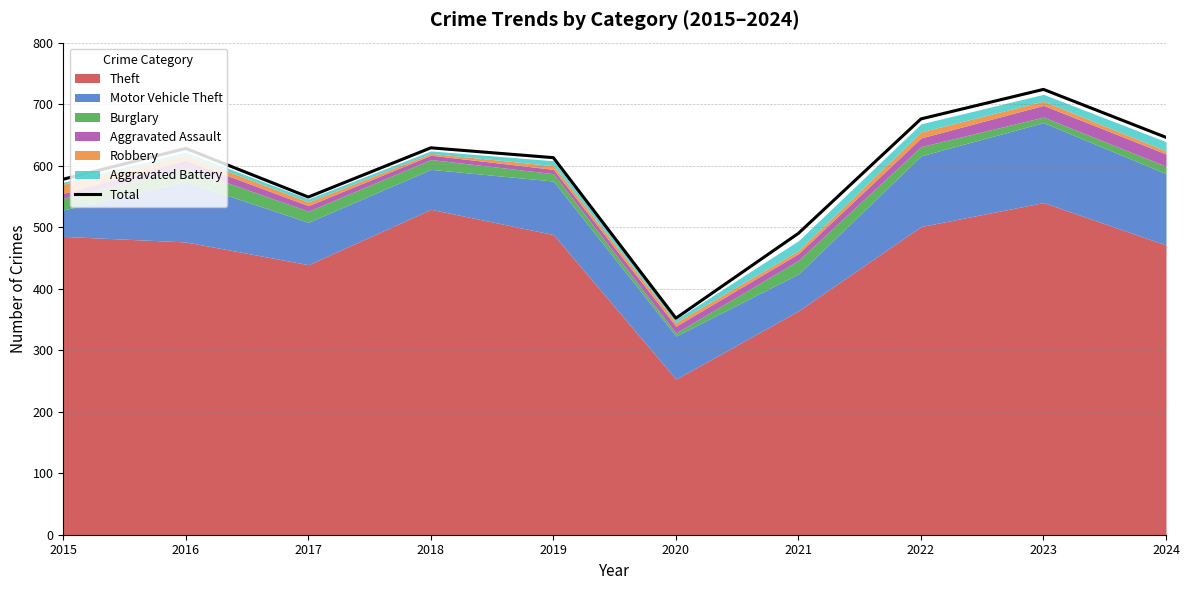

The chart shows a value of 578 at 2015. True or false?

True